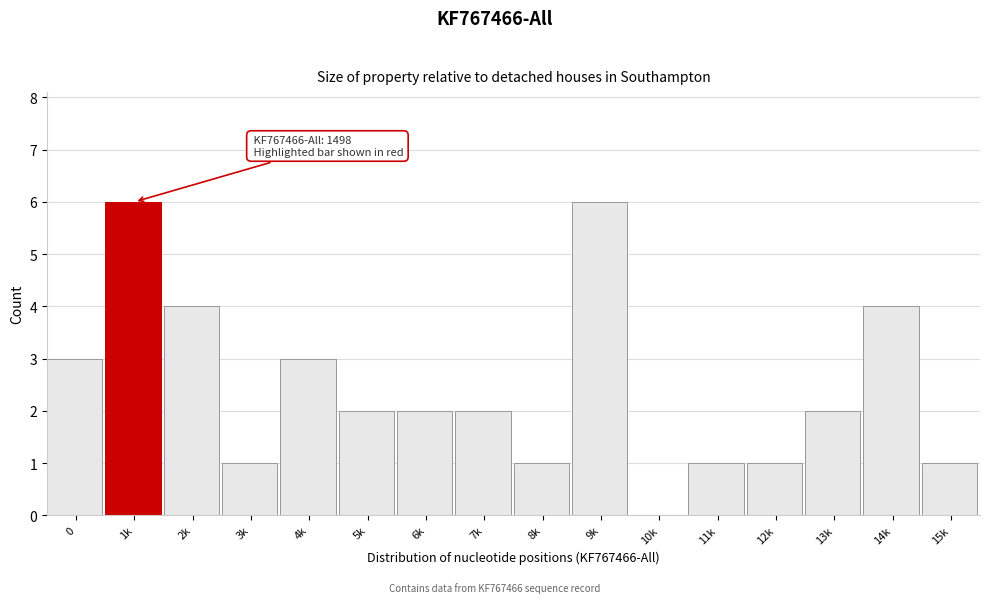

Reading left to right, extract all data points from this chart.

0=3	1k=6	2k=4	3k=1	4k=3	5k=2	6k=2	7k=2	8k=1	9k=6	10k=0	11k=1	12k=1	13k=2	14k=4	15k=1